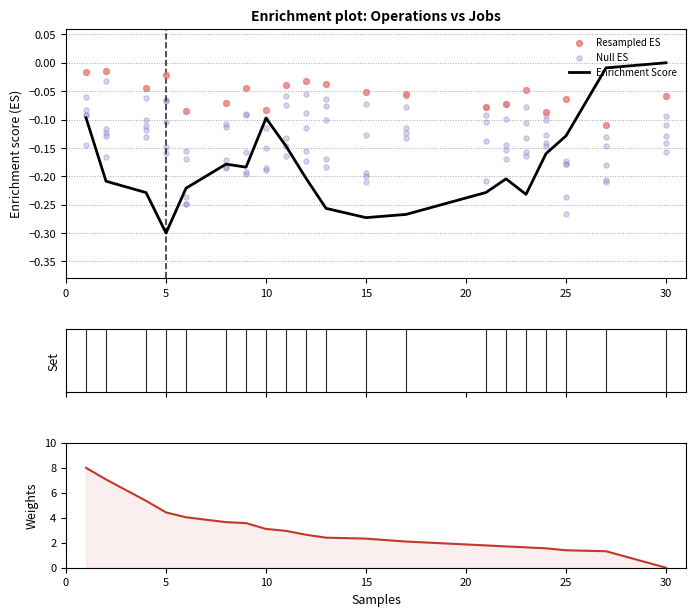

The Enrichment Score series shows -0.2 at 25. True or false?

False